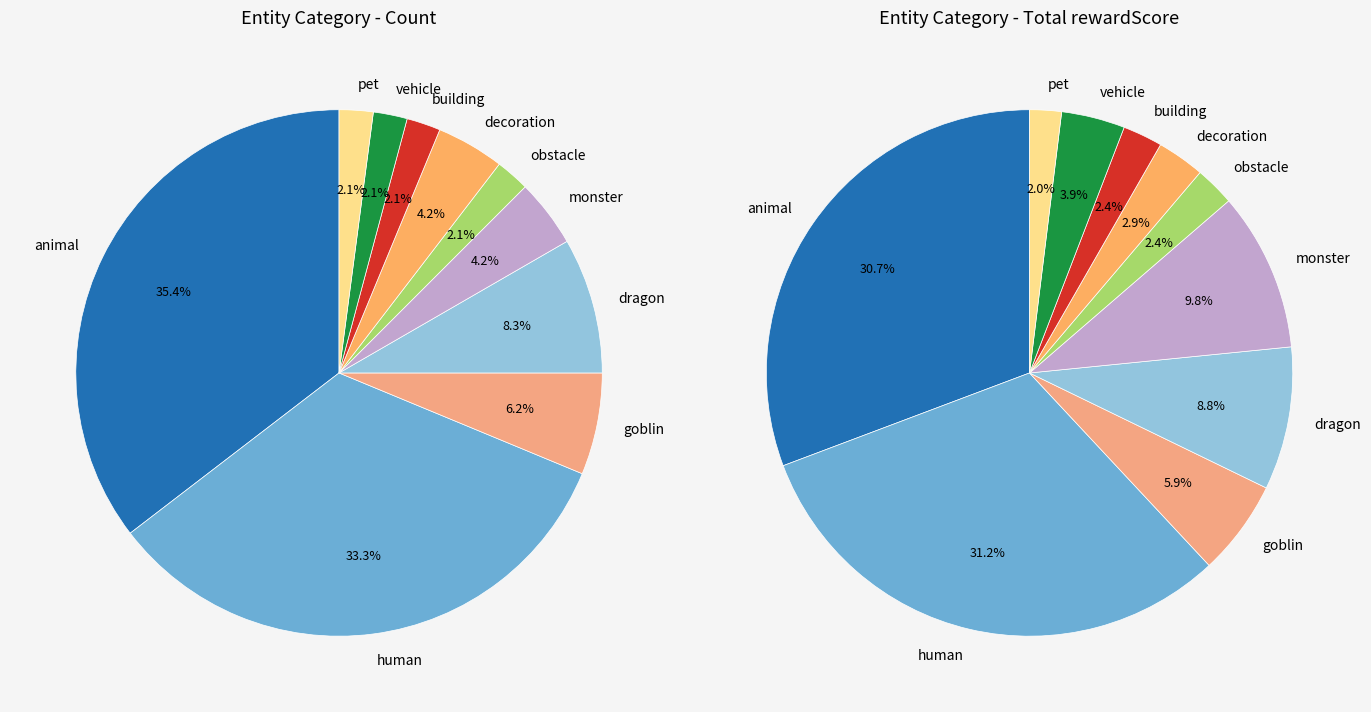

To the nearest percent, what portion does monster represent?

4%